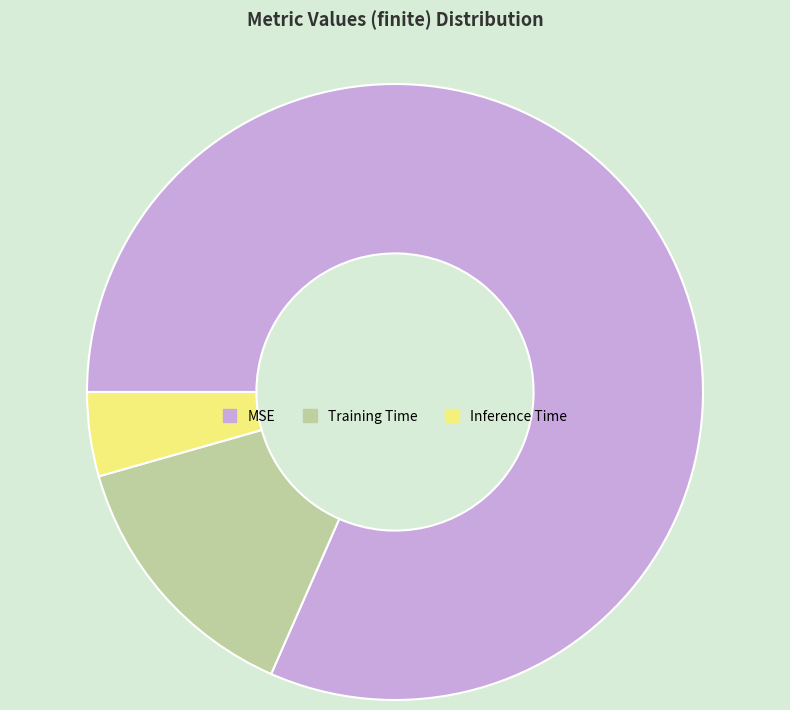

True or false: Training Time accounts for 14% of the total.

True